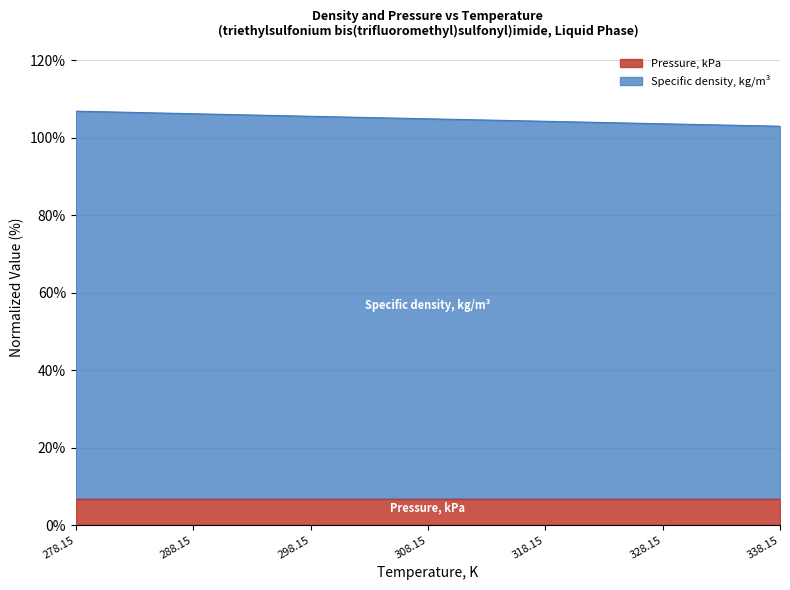

What is the average value?

104.9